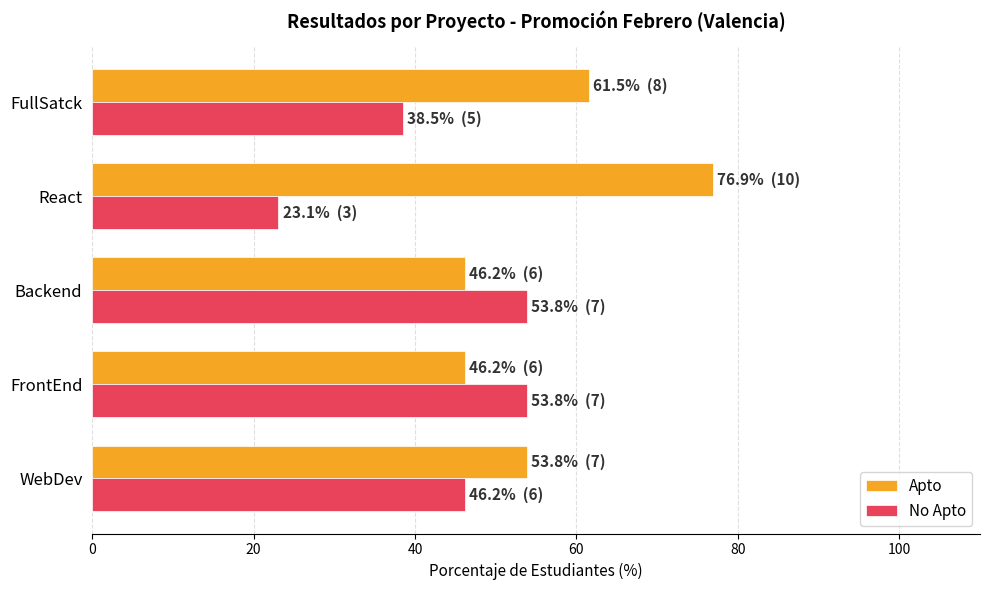

Where is No Apto nearest to the value 38?

FullSatck